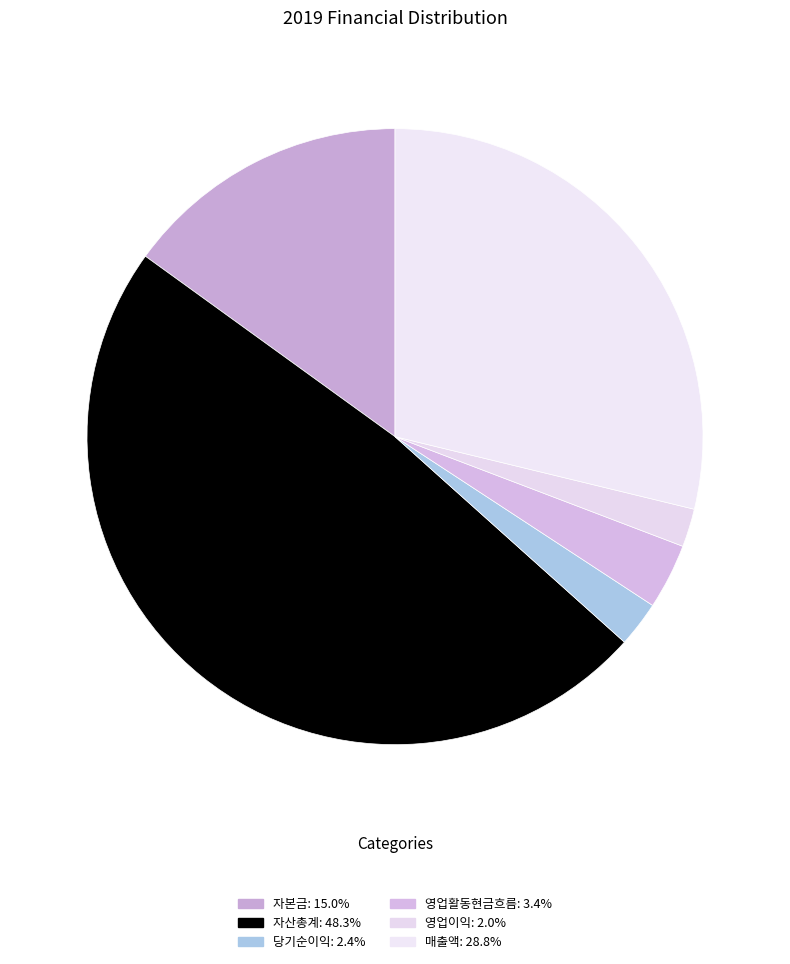

Does any single category account for the majority?

No